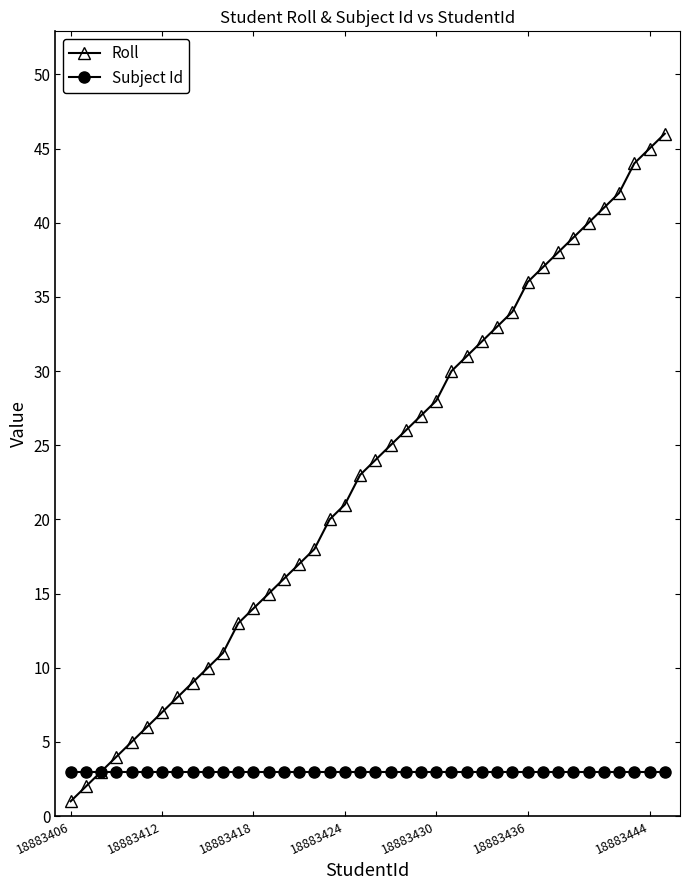

Which series has the widest spread of values?

Roll